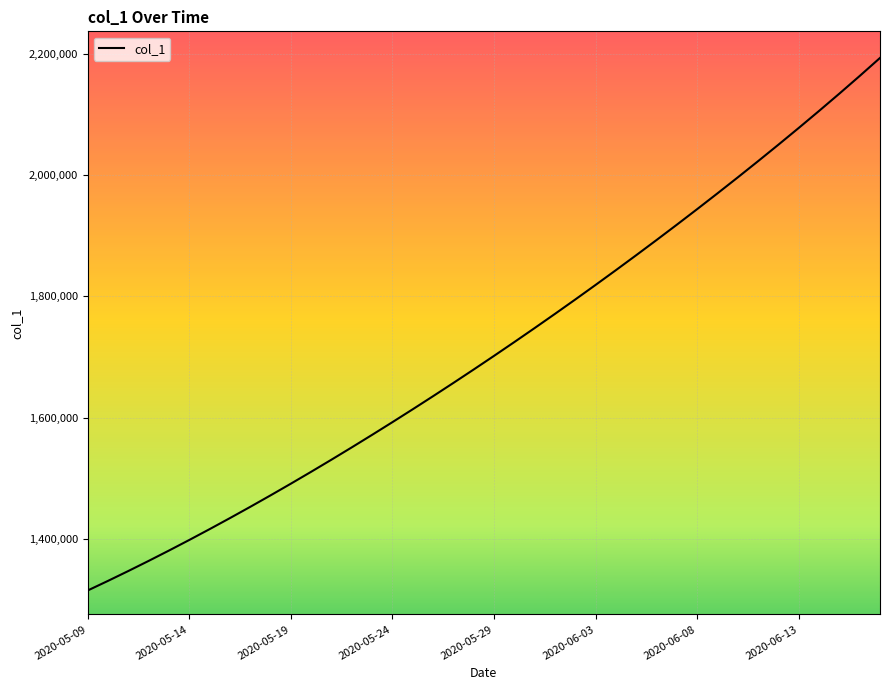

Does the chart display data point markers on the line(s)?

No